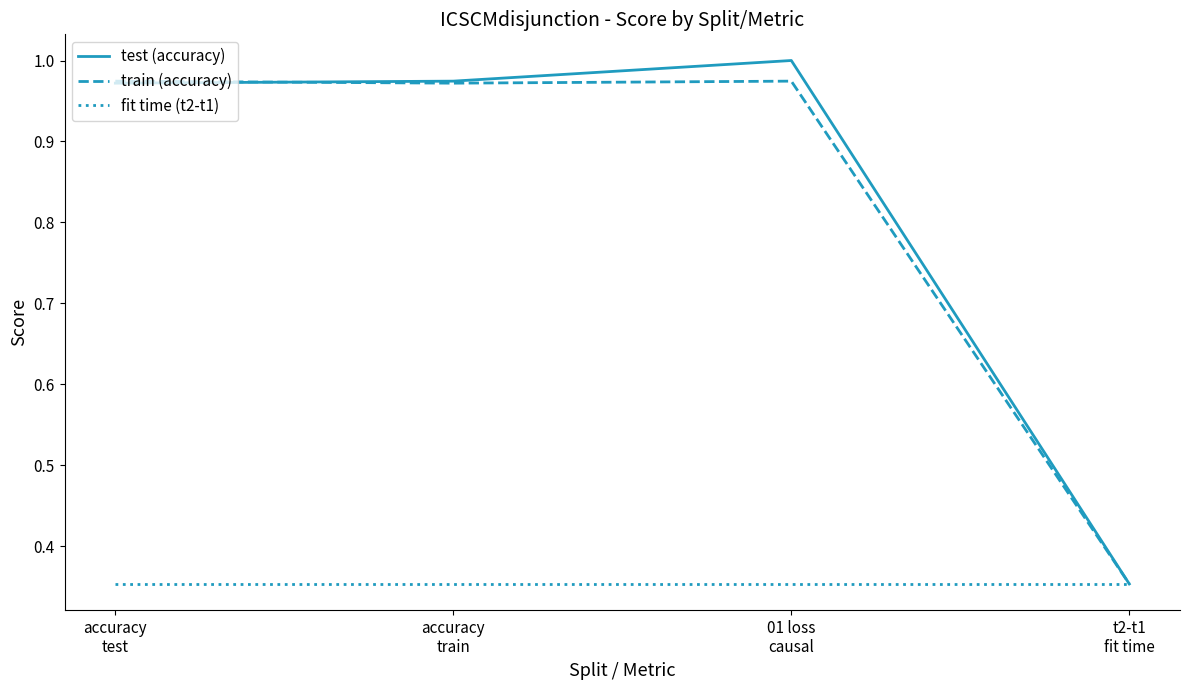

True or false: test (accuracy) has more than 1 interior local peaks.

False